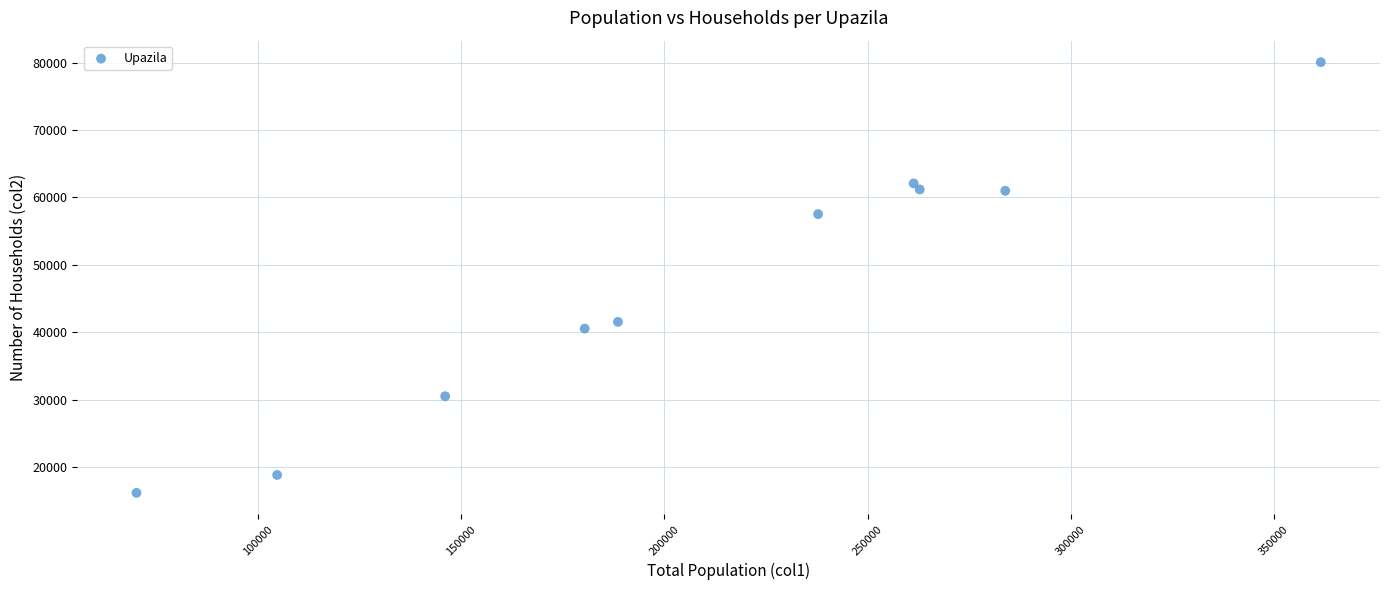

What is the range of X values (max minus min)?

291388